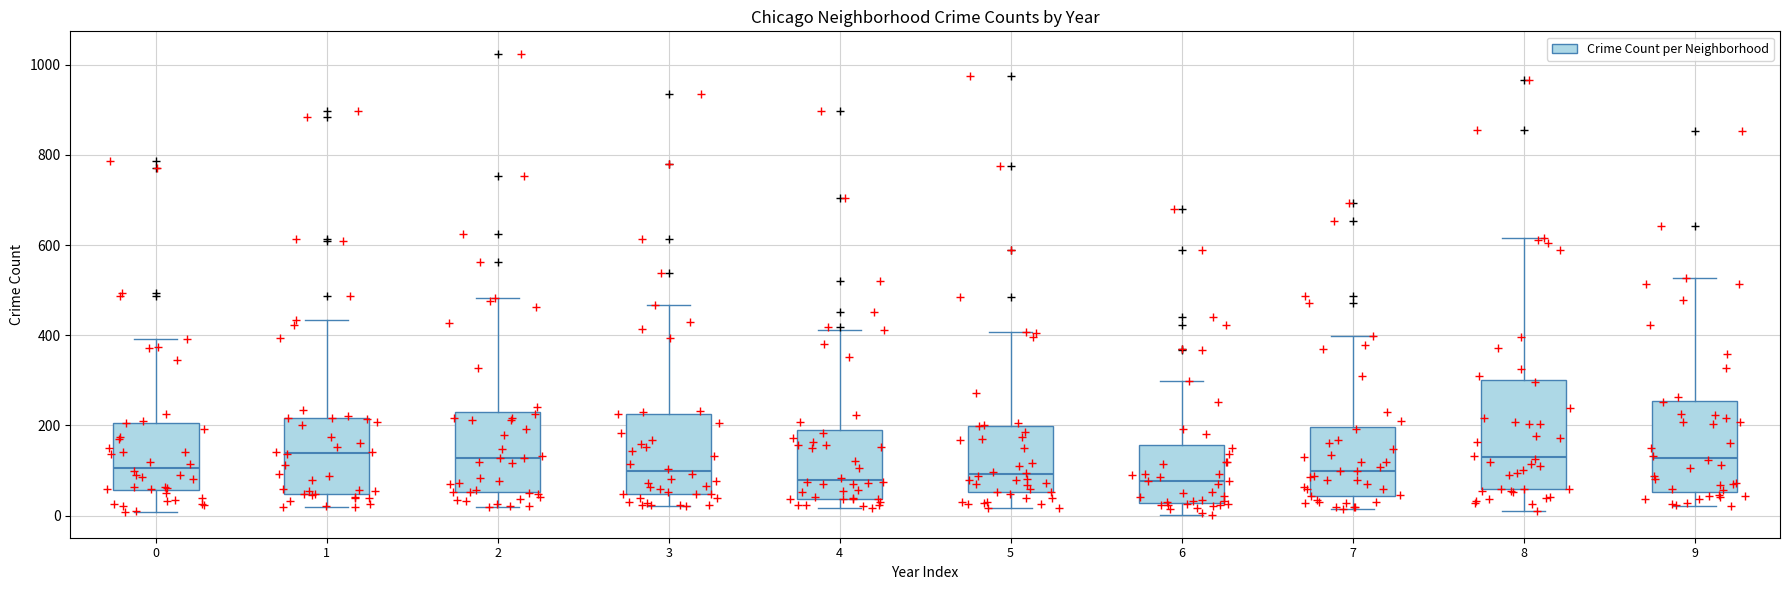

Which box is the tallest, from its lower edge to its upper edge?

8